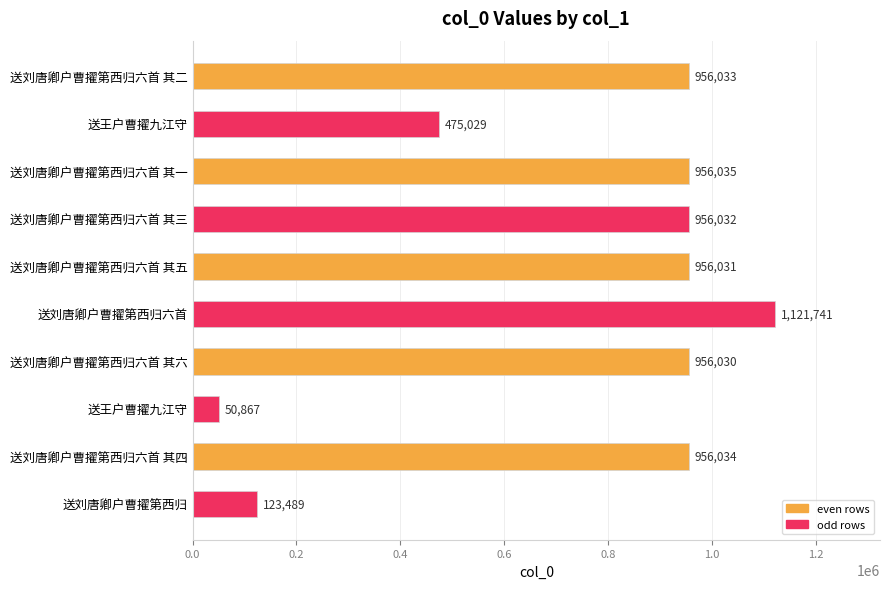

What is the average value?

750732